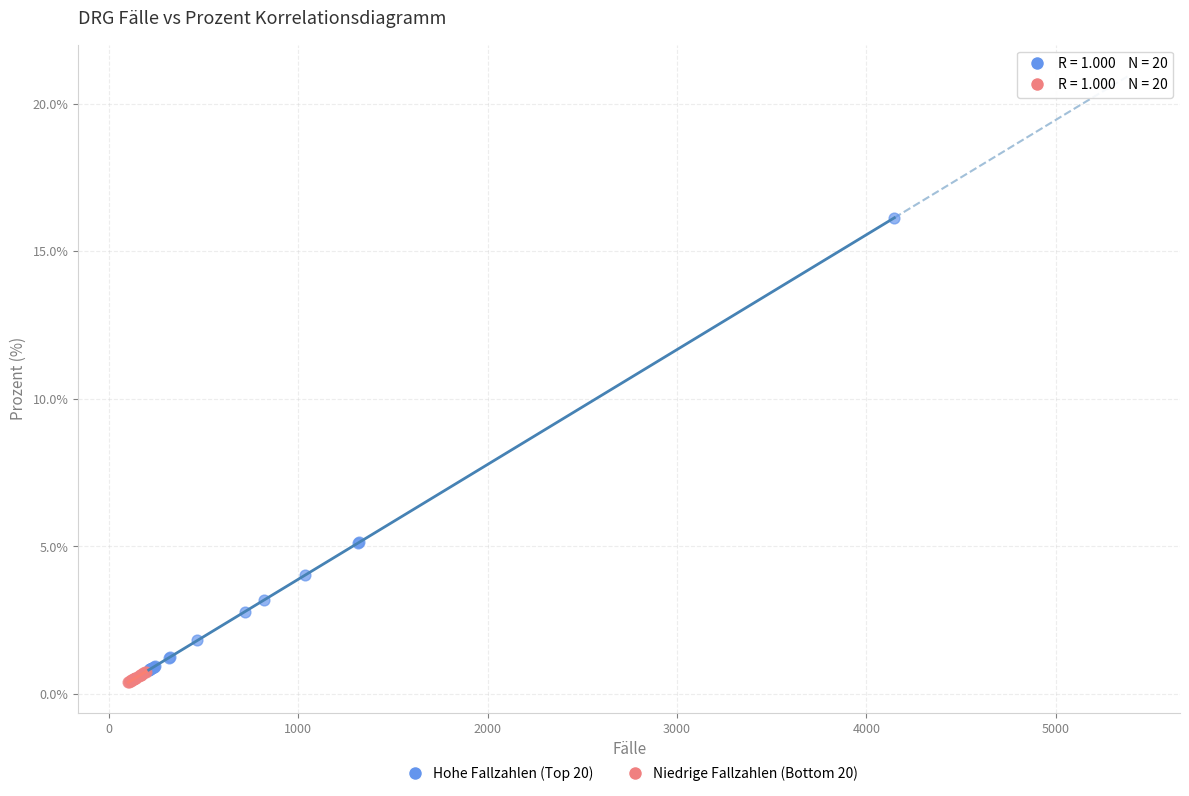

Which series contains the highest Y value?

Hohe Fallzahlen (Top 20)